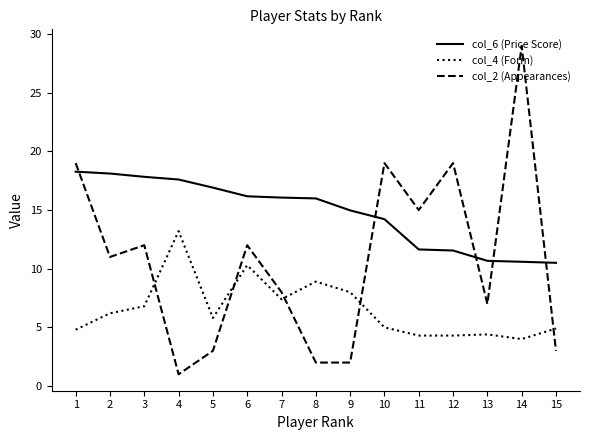

What is the difference between the second highest and minimum values in the col_2 (Appearances) series?

18.0